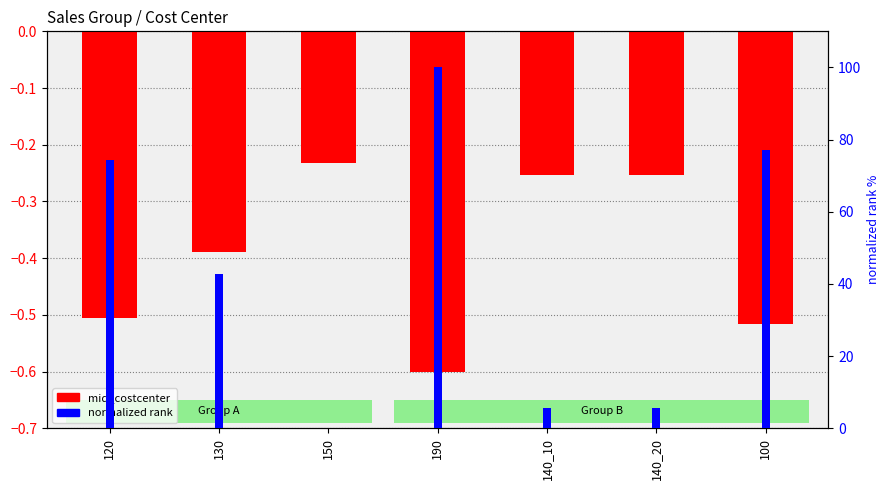

What is the total value across all series at 140_10?

5.5